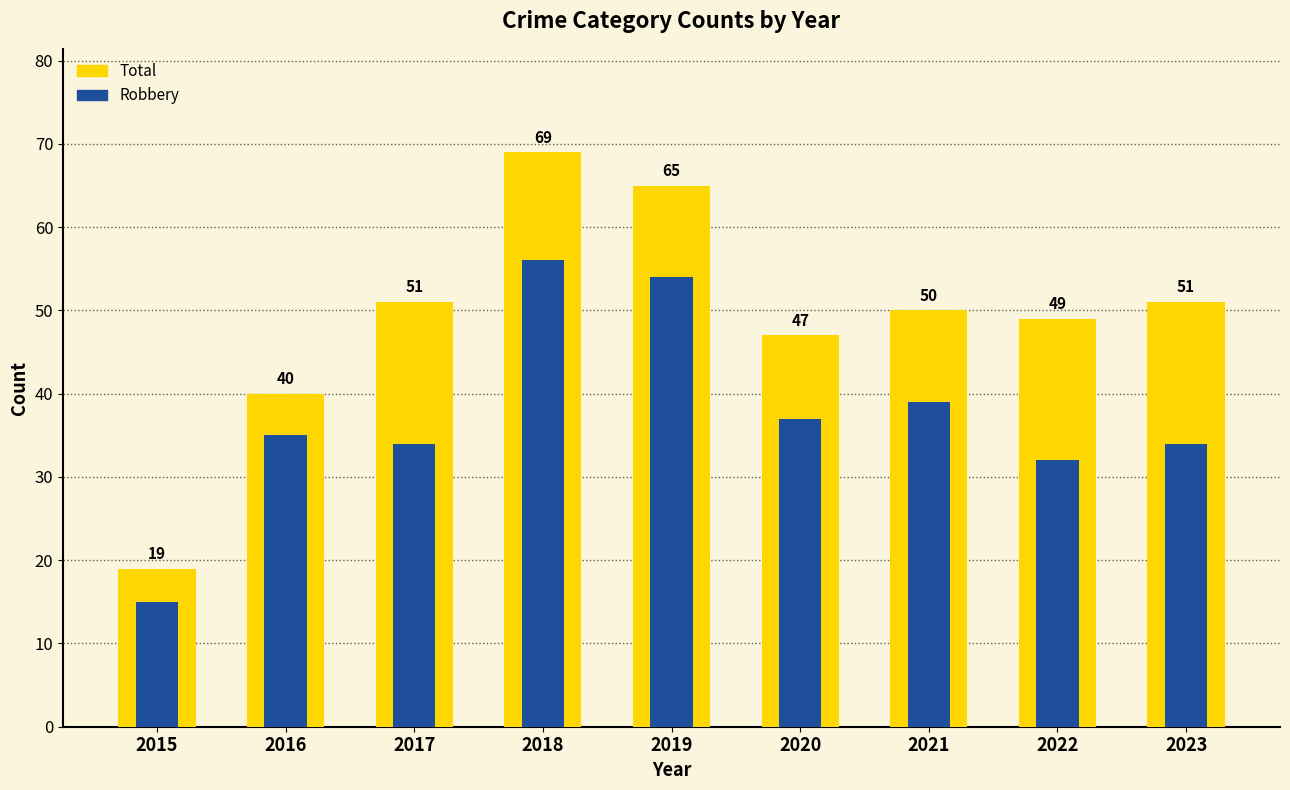

Rank the series at 2020 from highest to lowest value.

Total, Robbery